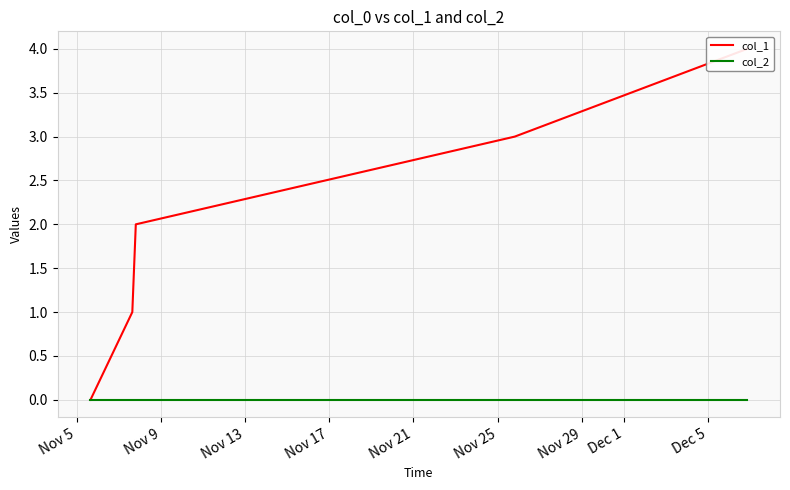

How many distinct data groups are displayed?

2